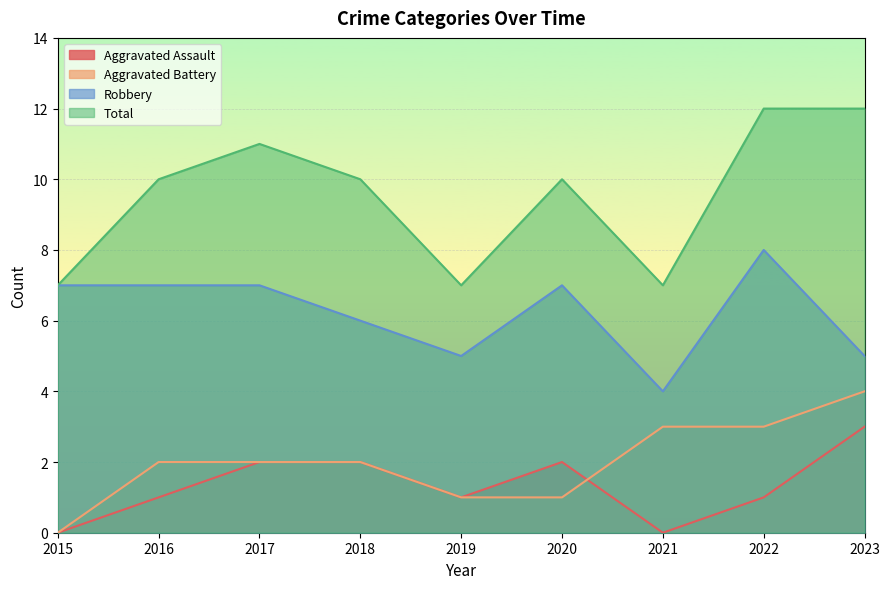

At which label is Total closest to 9?

2016